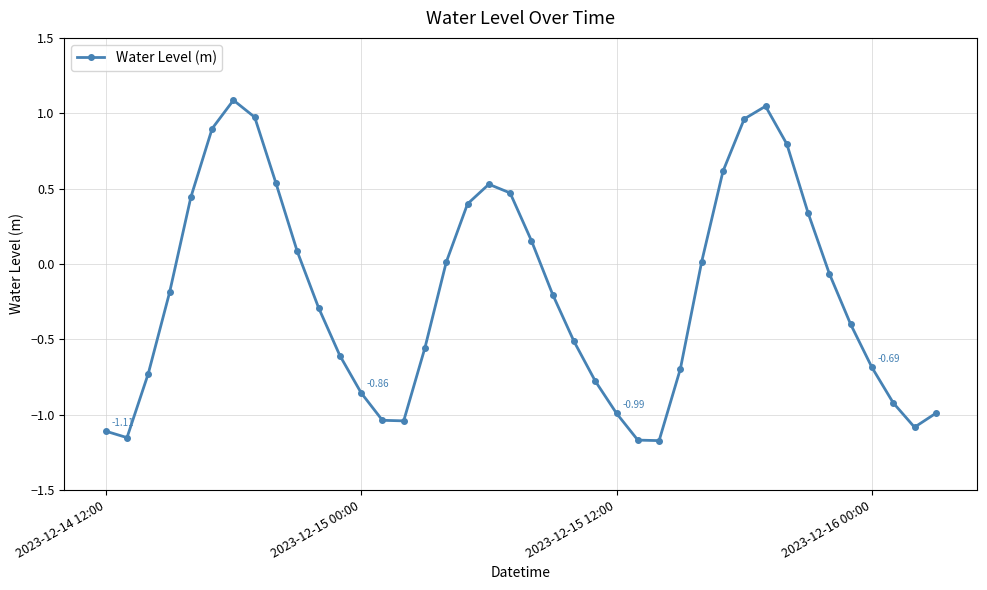

True or false: there are more than 2 points higher than both neighbors.

True